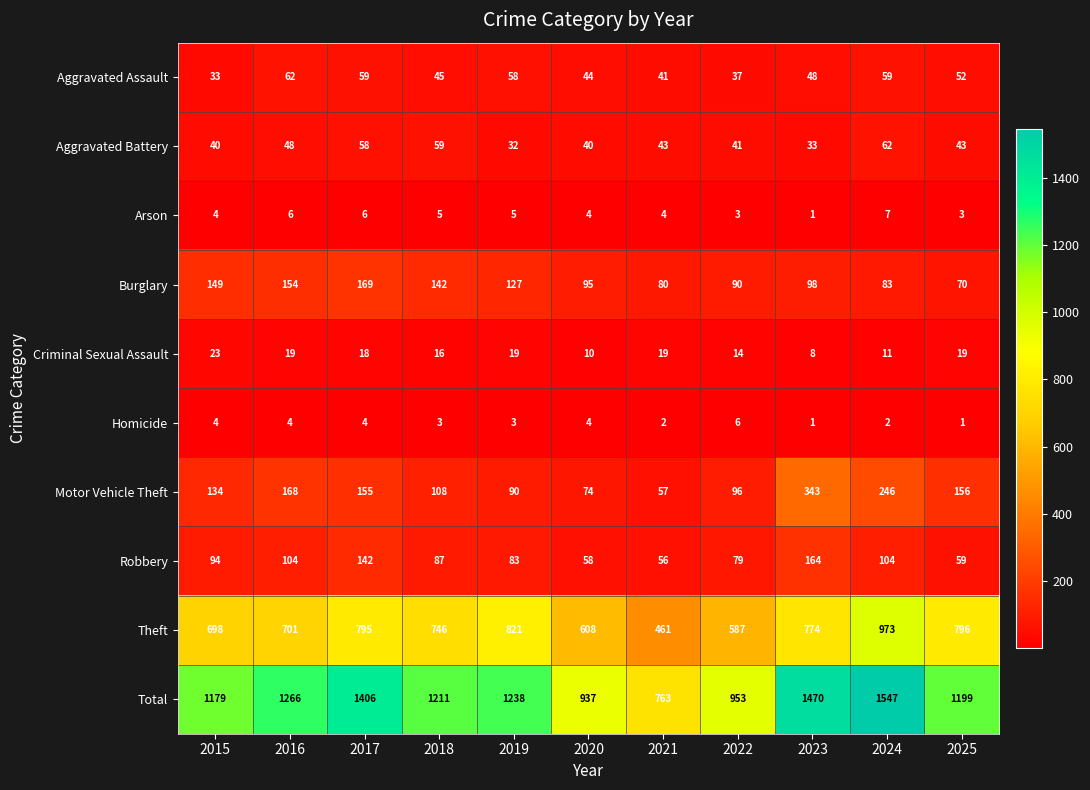

Between 2017 and 2025, which series saw the biggest shift?

Total